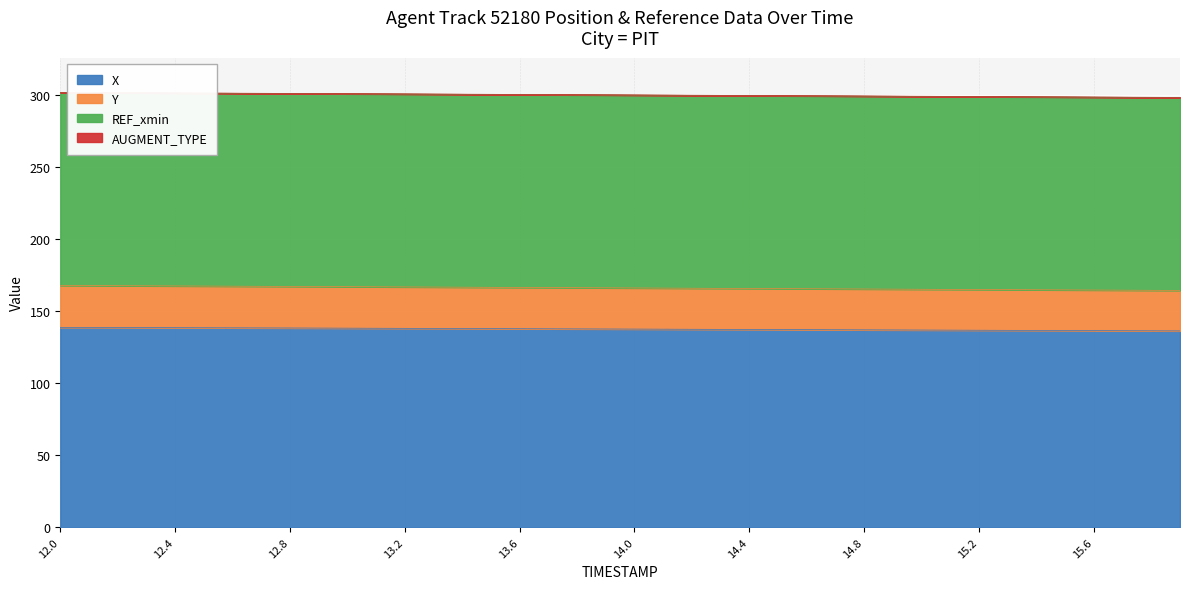

What is the lowest value of the X series?

136.2